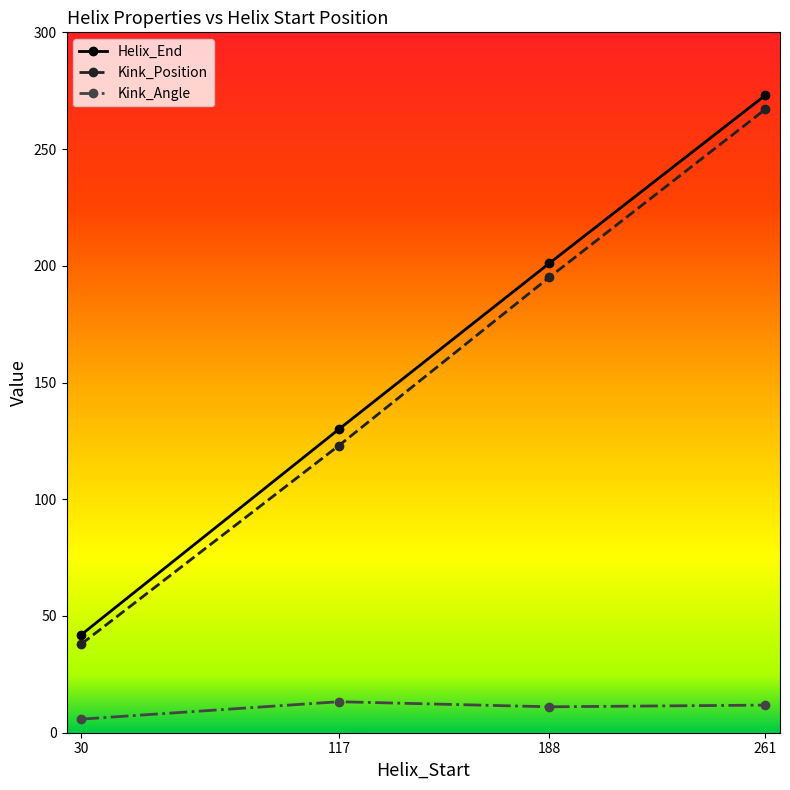

True or false: Helix_End and Kink_Angle intersect in this chart.

False